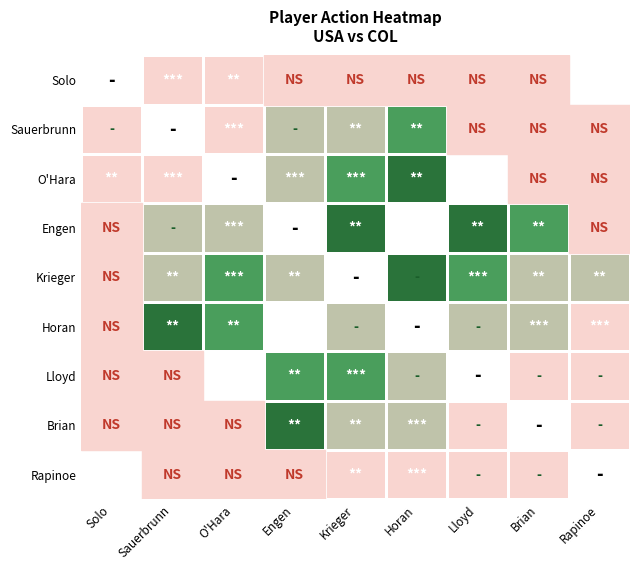

Which has a higher value, O'Hara or Brian?

O'Hara